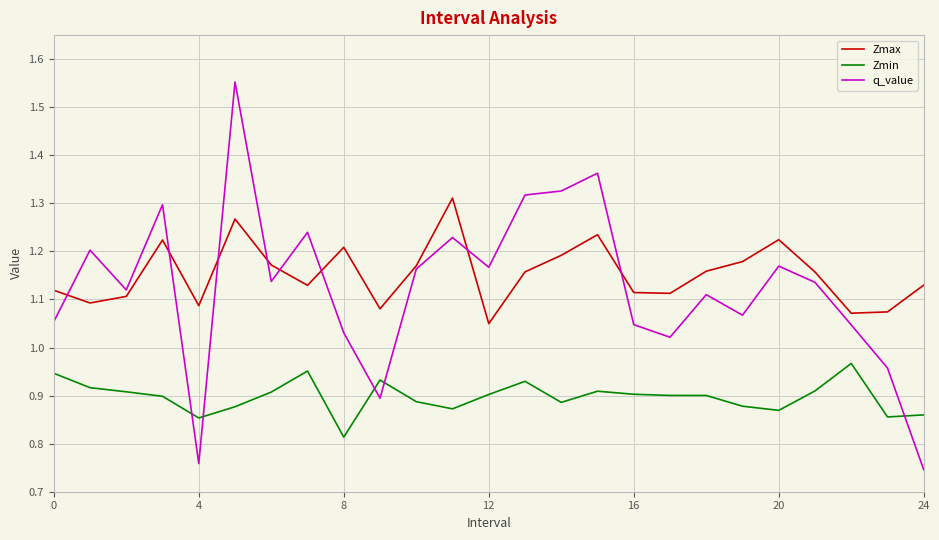

Which series has the widest spread of values?

q_value